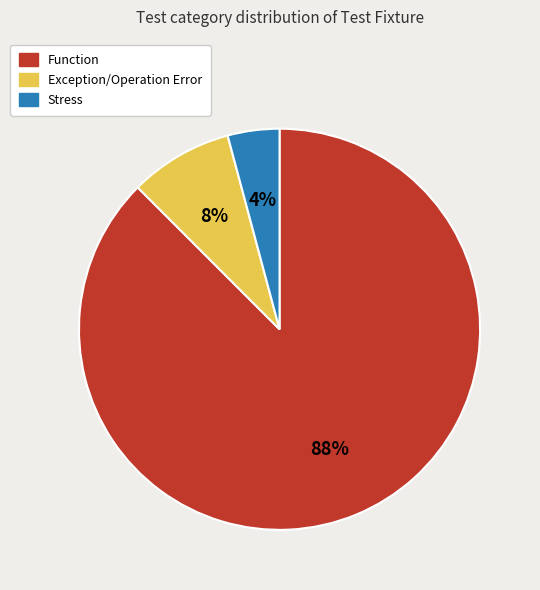

Is it true that Function is 79% of the pie?

False